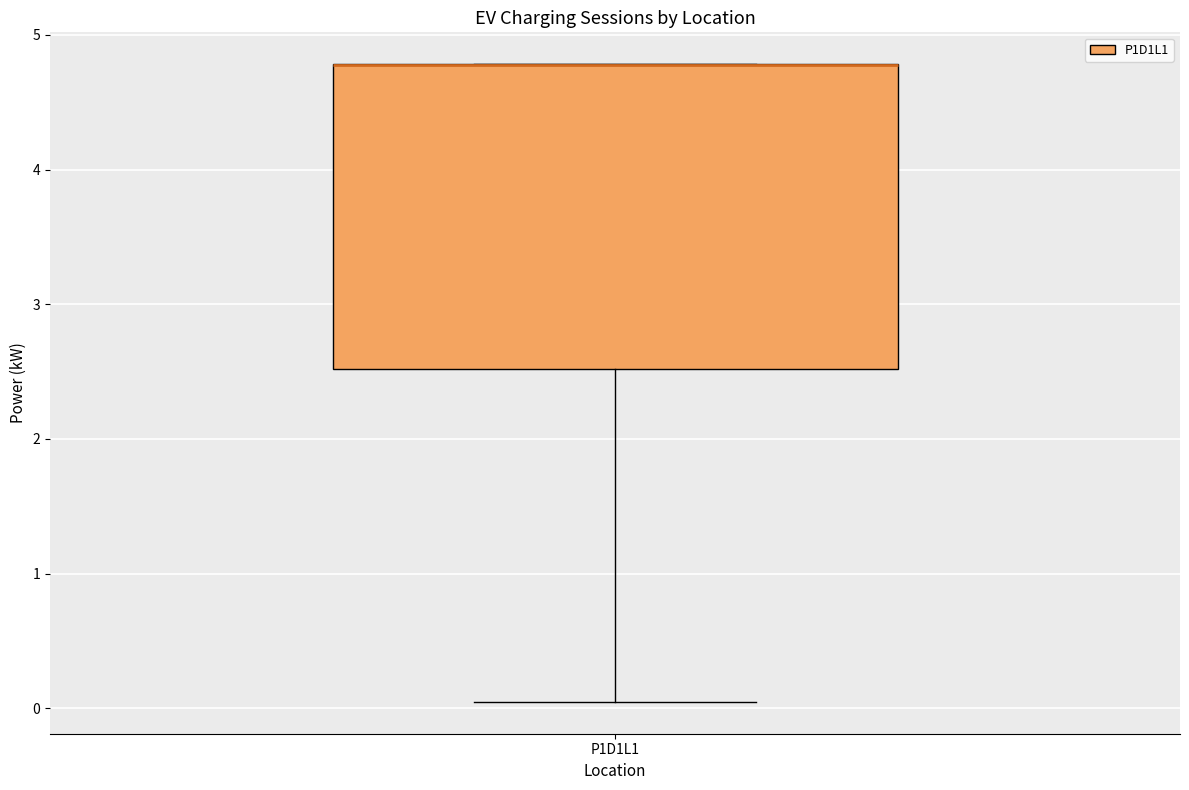

Where is the upper edge of the box for P1D1L1 on the y-axis? The values are not printed on the chart, so give them approximately, as read against the axis.

4.8